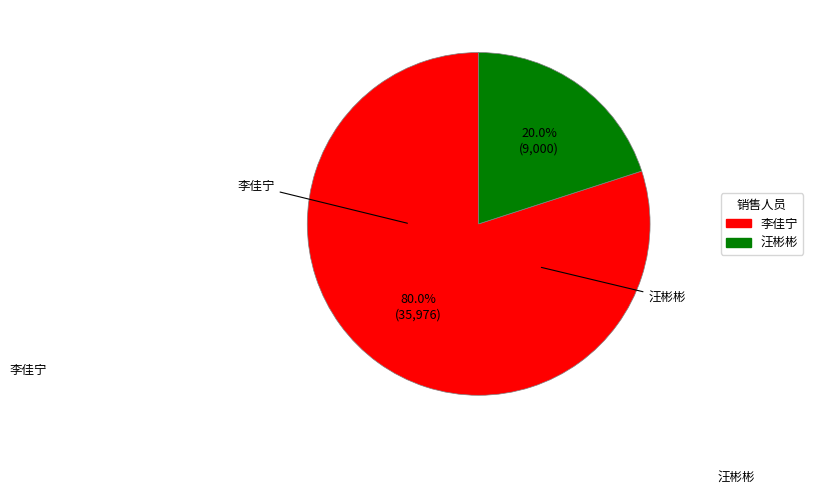

Is the sum of 李佳宁 and 汪彬彬 greater than half?

Yes